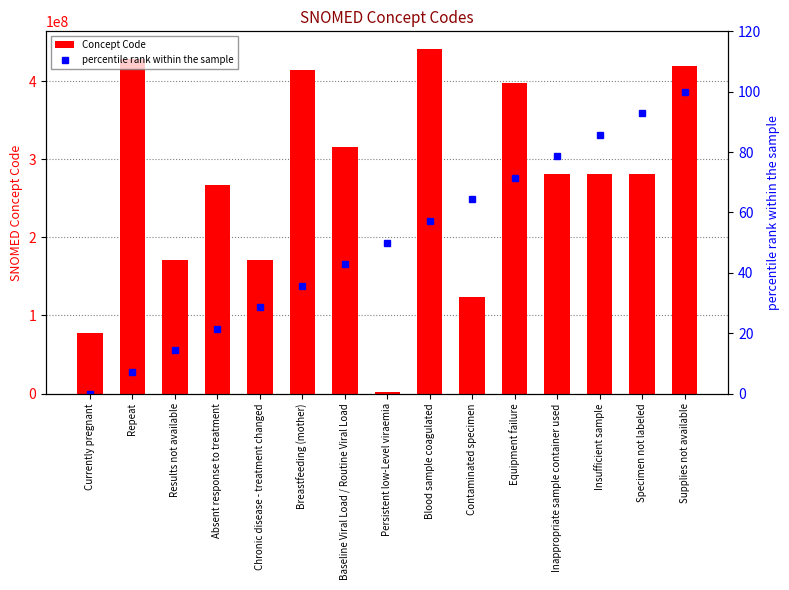

Are the bars horizontal?

No